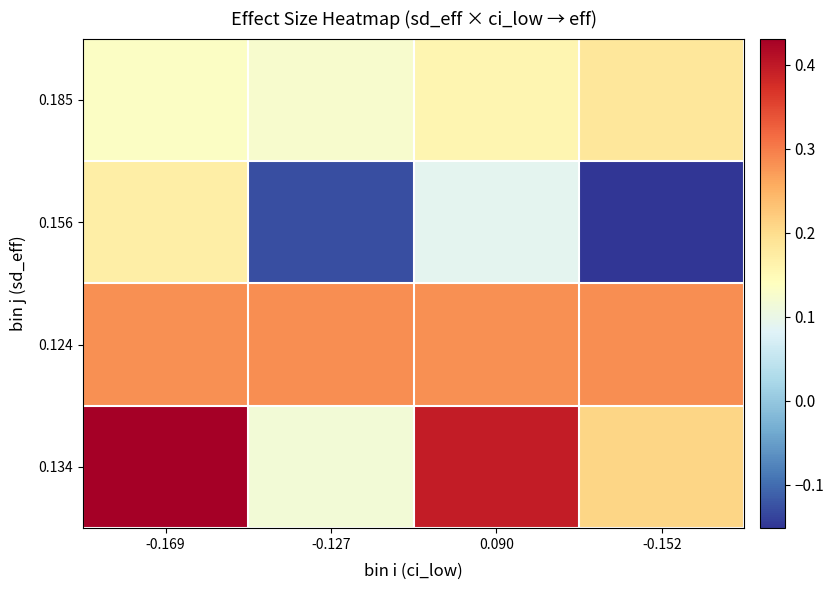

Reading right to left, transcribe all the data shown in this chart.

0.134: -0.152=0.2	0.090=0.4	-0.127=0.1	-0.169=0.4
0.124: -0.152=0.3	0.090=0.3	-0.127=0.3	-0.169=0.3
0.156: -0.152=-0.2	0.090=0.1	-0.127=-0.1	-0.169=0.2
0.185: -0.152=0.2	0.090=0.2	-0.127=0.1	-0.169=0.1